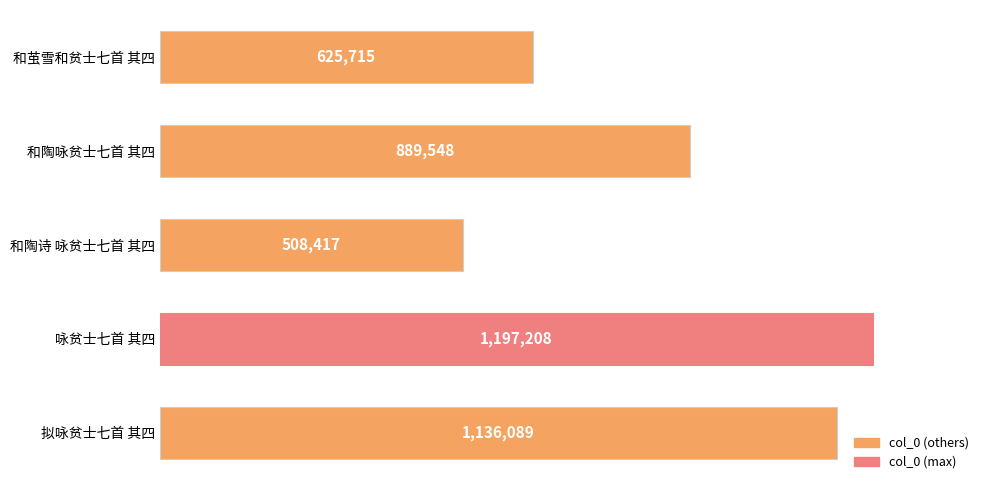

Rank the categories by value from highest to lowest.

咏贫士七首 其四, 拟咏贫士七首 其四, 和陶咏贫士七首 其四, 和茧雪和贫士七首 其四, 和陶诗 咏贫士七首 其四